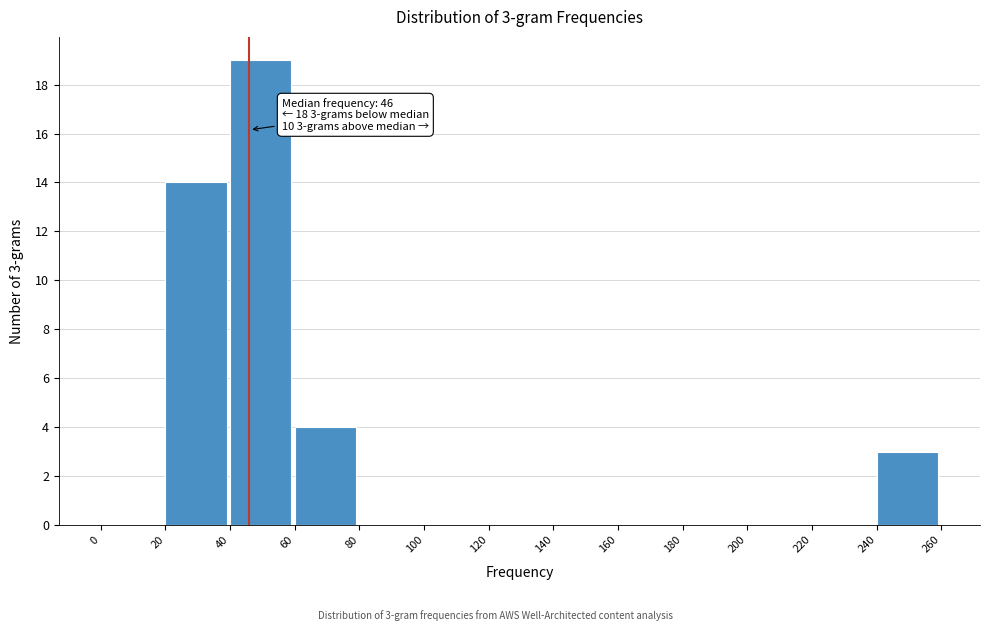

Over which range of the x-axis is the bar tallest?

40 to 60